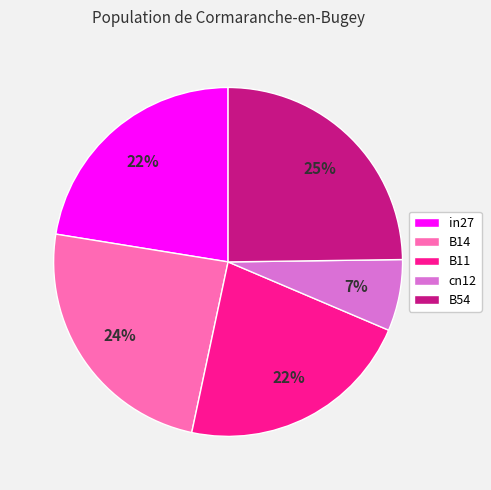

Which slice is the smallest?

cn12